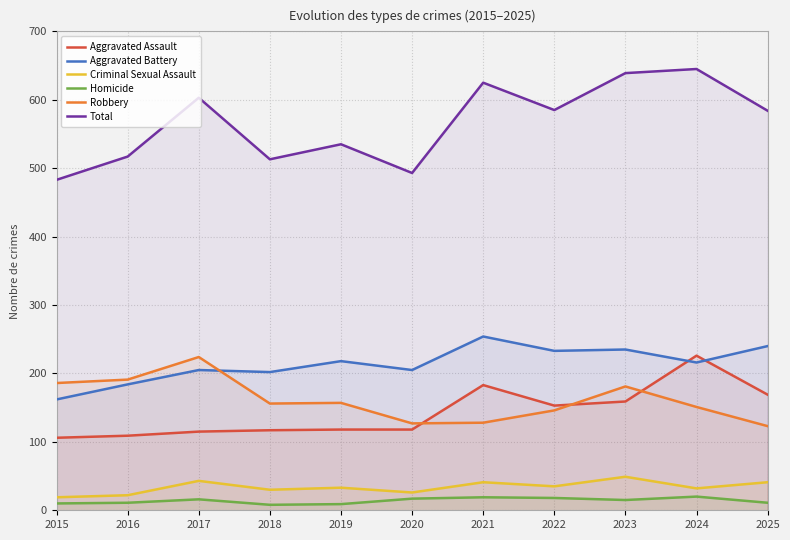

How many data points in Homicide are less than 15?

5